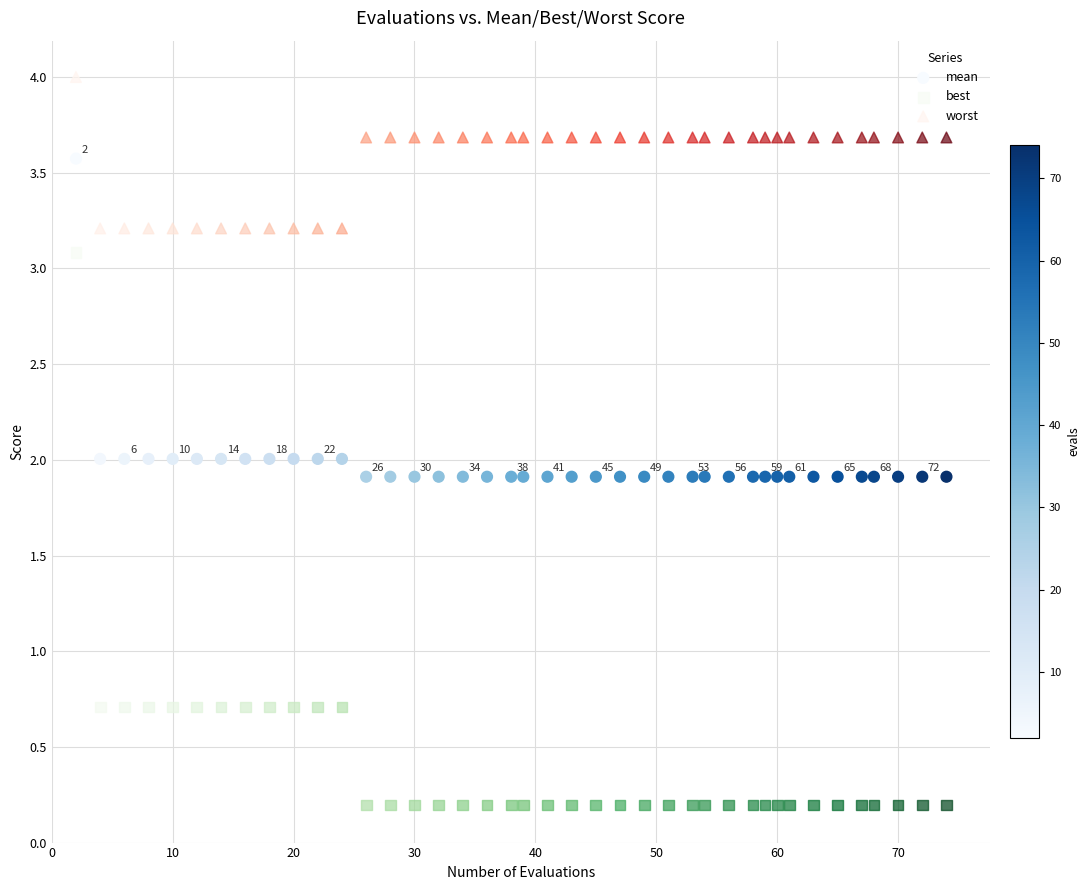

Across all data points, what is the range of Y values (max minus min)?

3.8